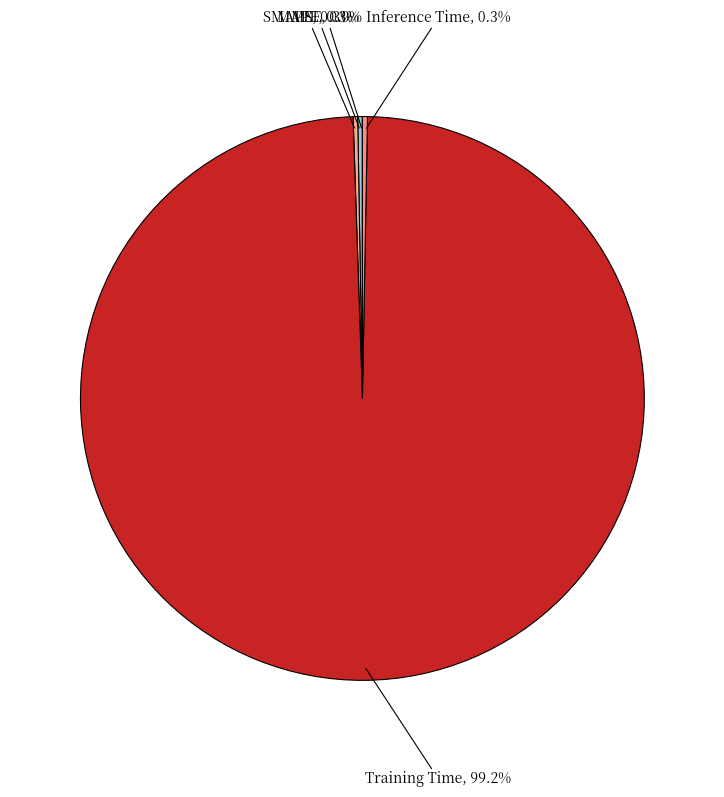

Which category accounts for the majority?

Training Time